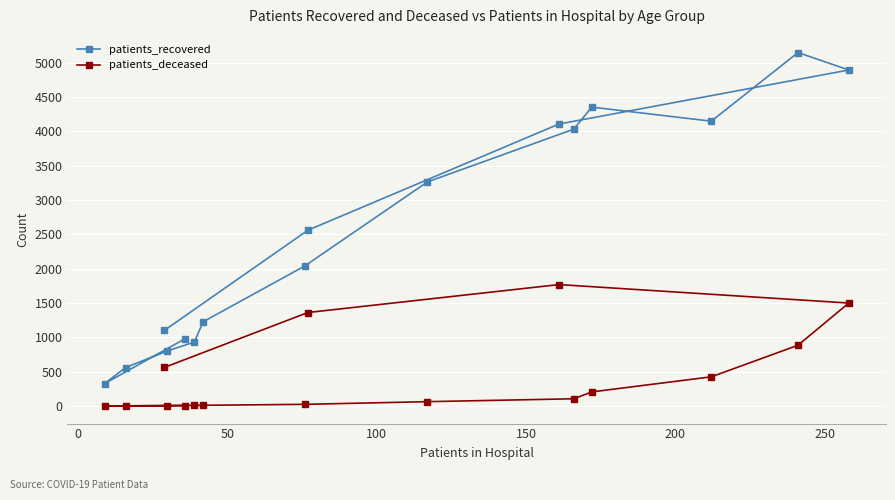

Which series has the largest total across all categories?

patients_recovered